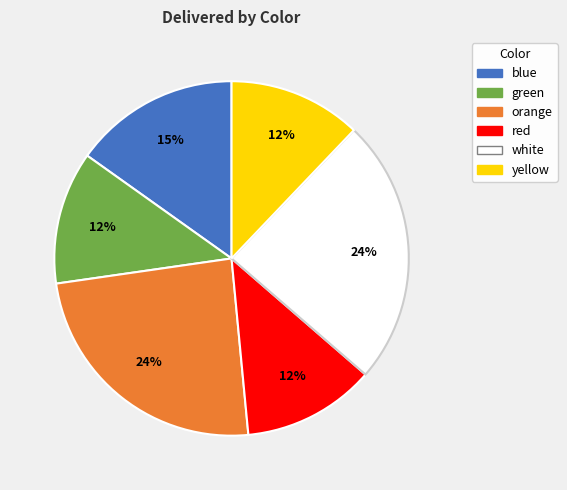

What is the ratio of the value at orange to the value at green?

2.0